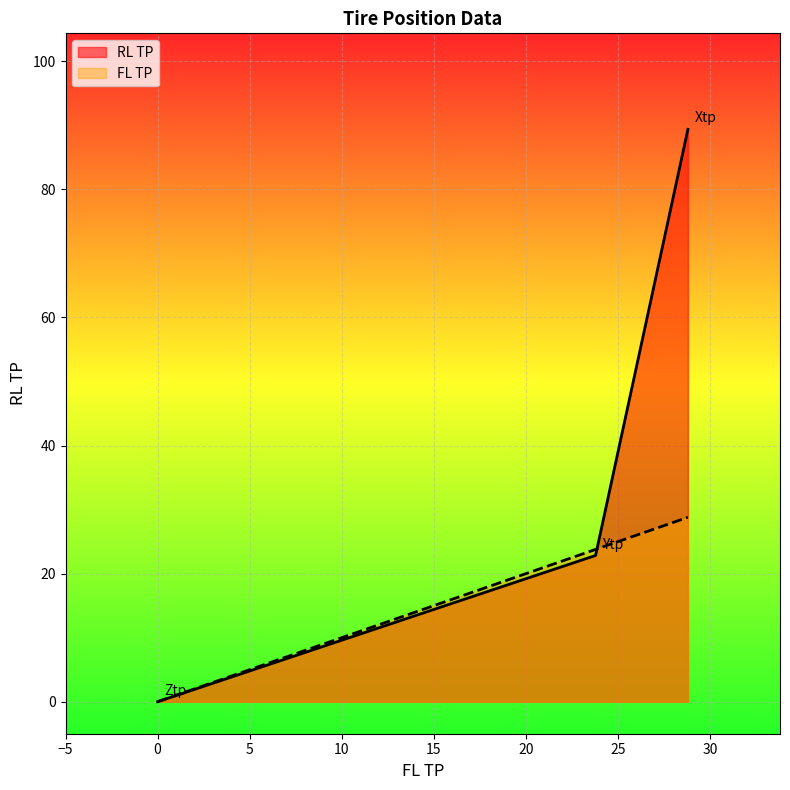

Where does the RL TP series first go above 23?

Ytp